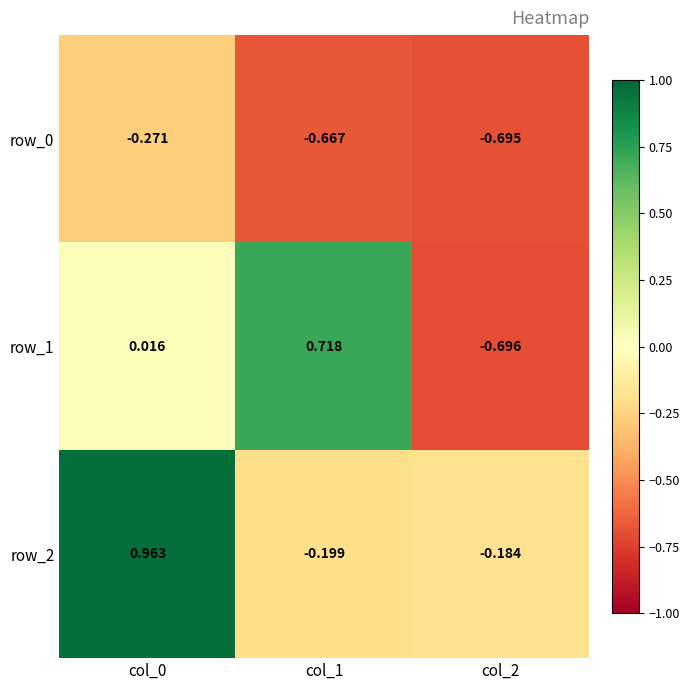

How many negative values does the row_1 series have?

1